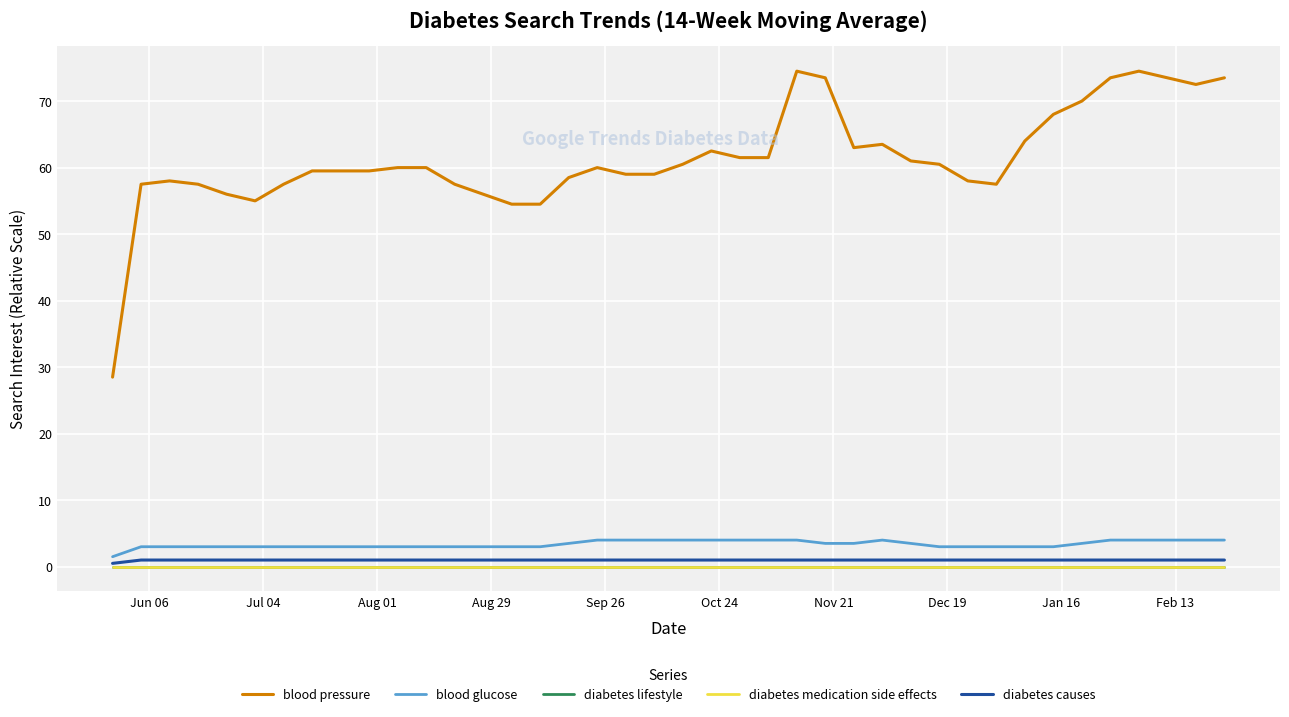

How many interior local peaks does the blood pressure series have?

6